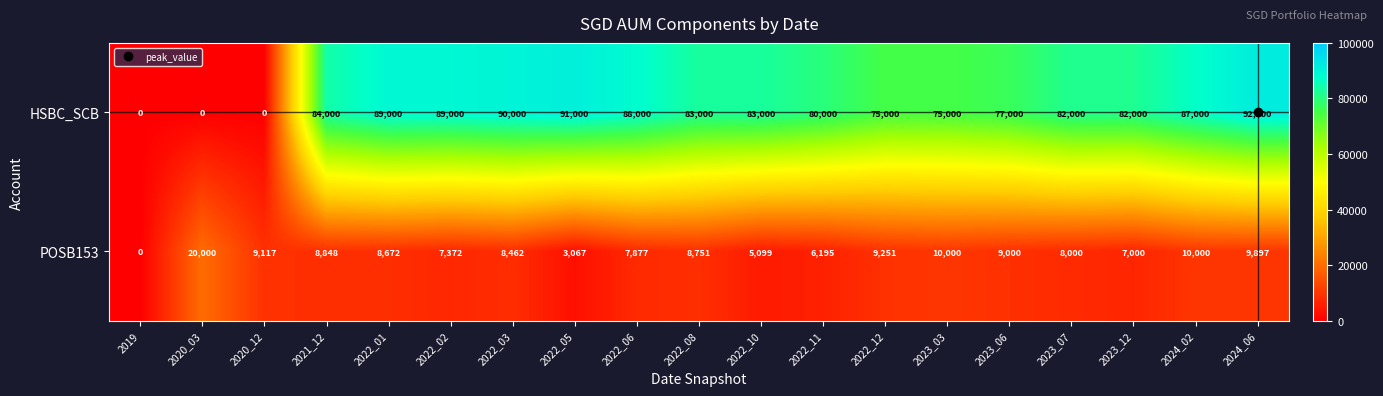

How many values in the POSB153 series are below 8672?

9